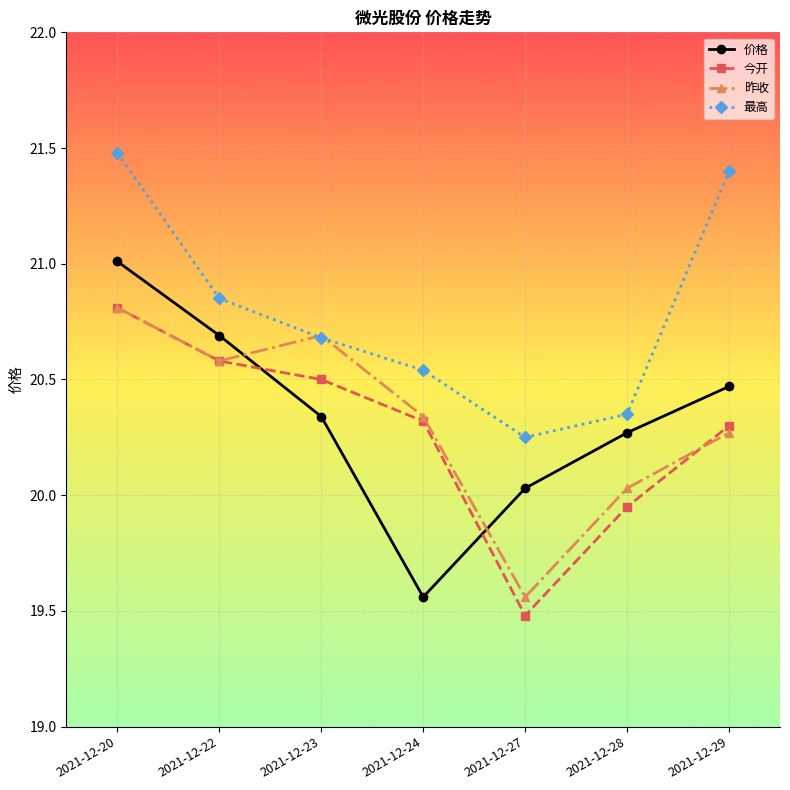

Which series has the largest range (max minus min)?

价格